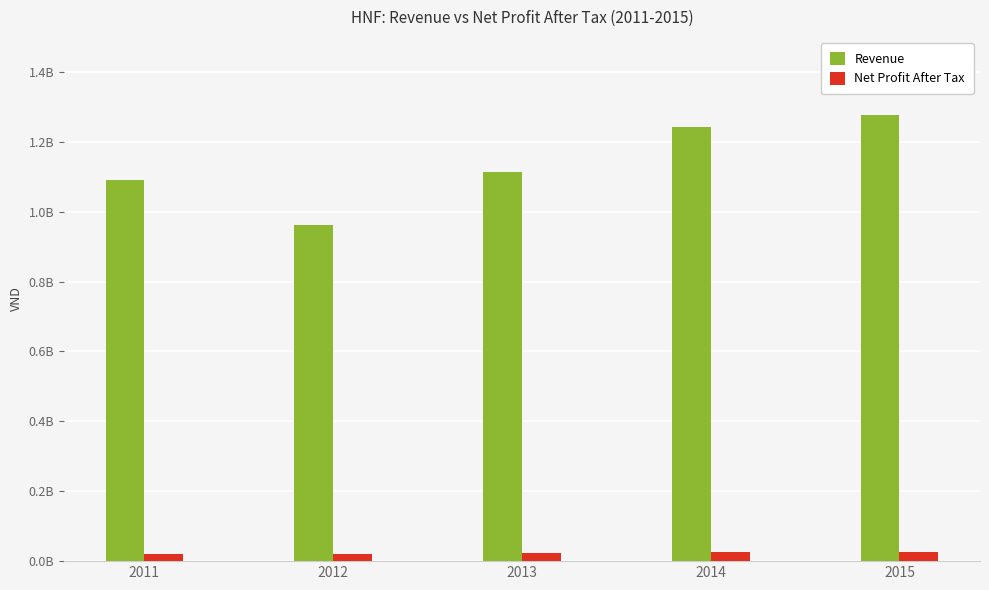

What is the average value of the Revenue series?

1137239845